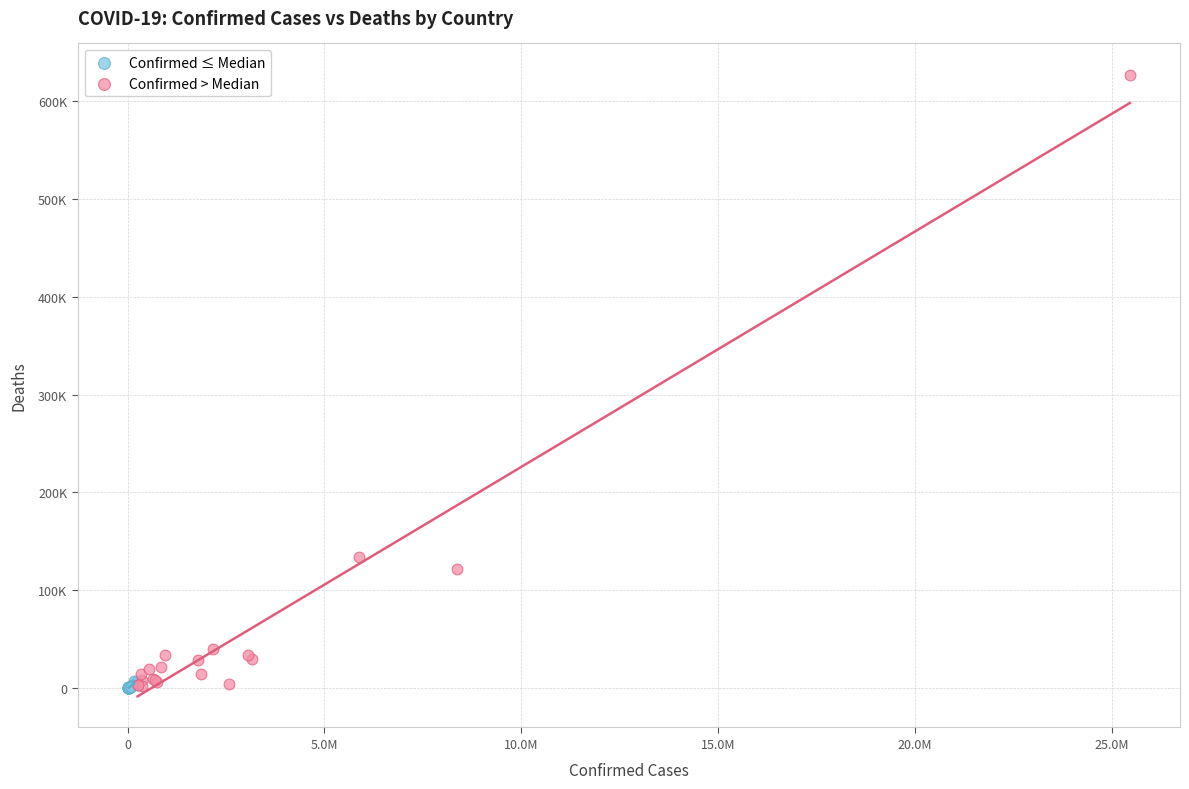

What are all the series names shown in the legend?

Confirmed ≤ Median, Confirmed > Median